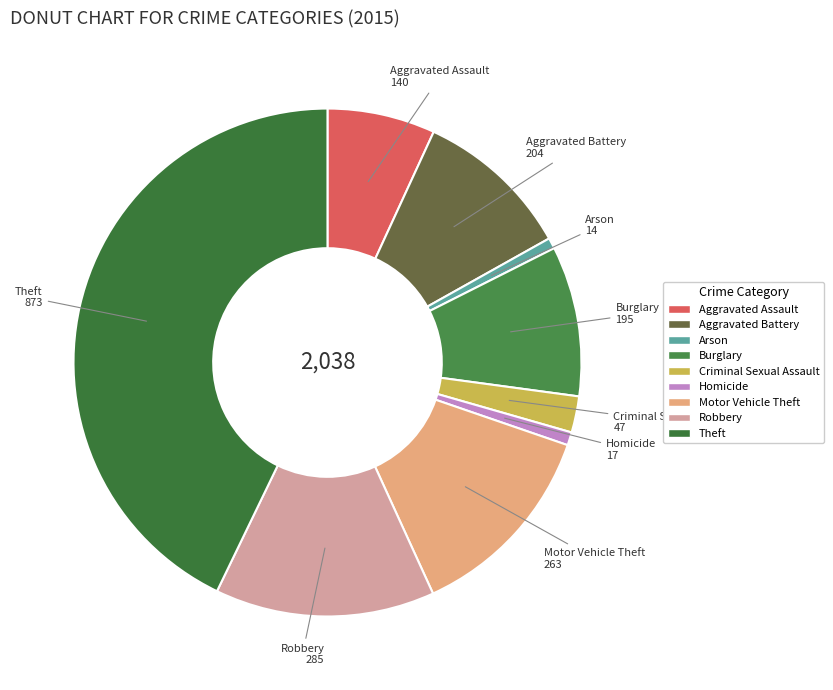

How many slices are in this pie chart?

9